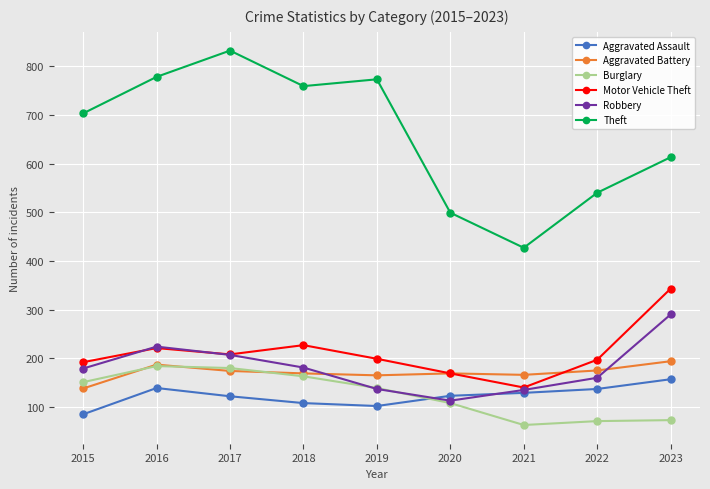

How many data points does each series have?

9